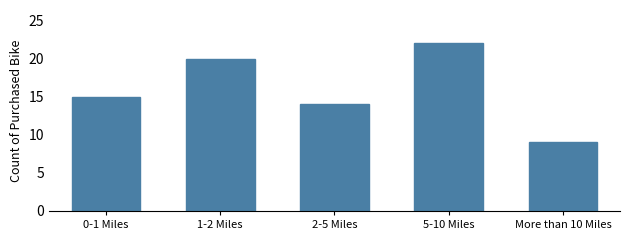

Reading left to right, list all the values displayed in this chart.

15	20	14	22	9